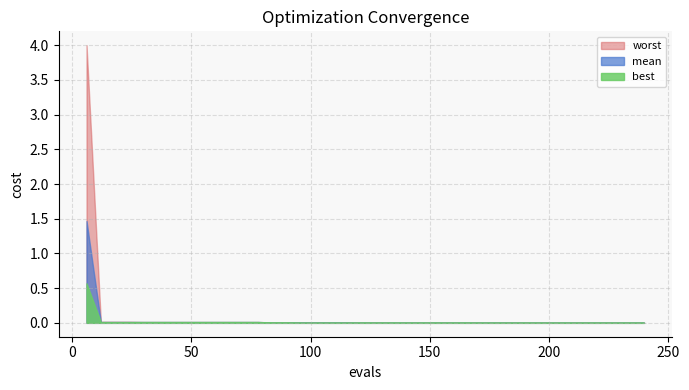

True or false: mean and best intersect in this chart.

False